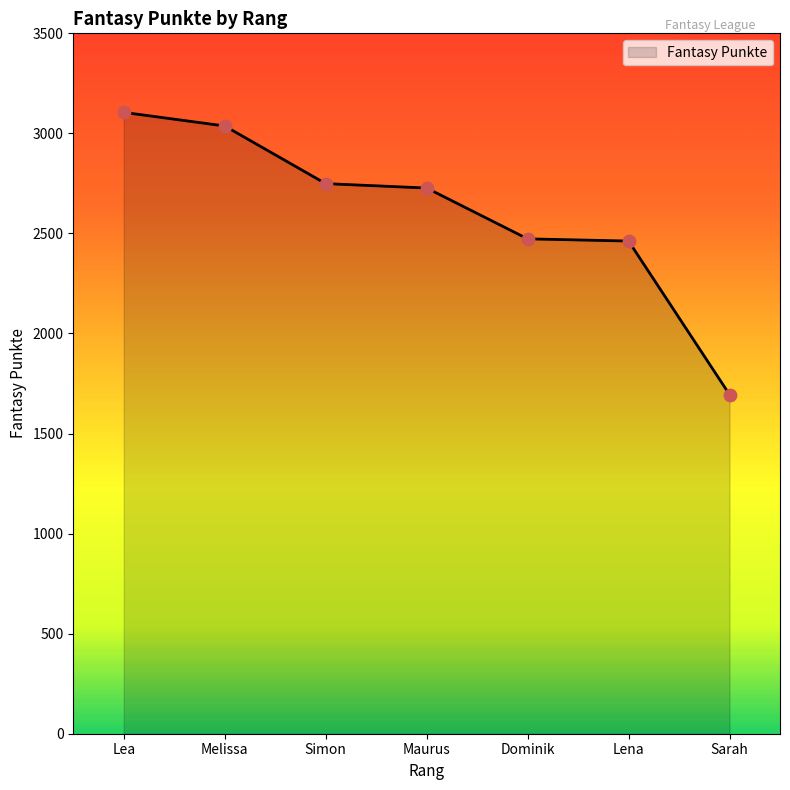

Between Melissa and Dominik, which is larger?

Melissa